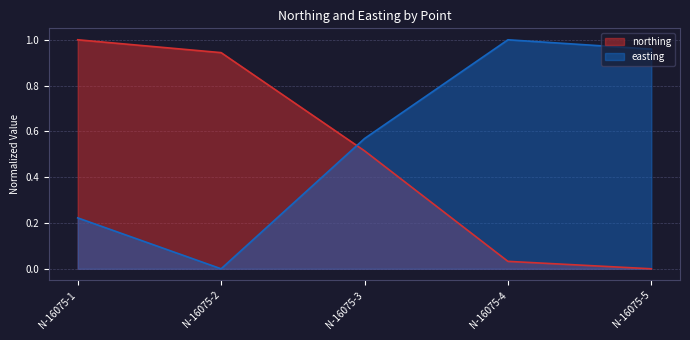

The easting series shows 0.1 at N-16075-1. True or false?

False